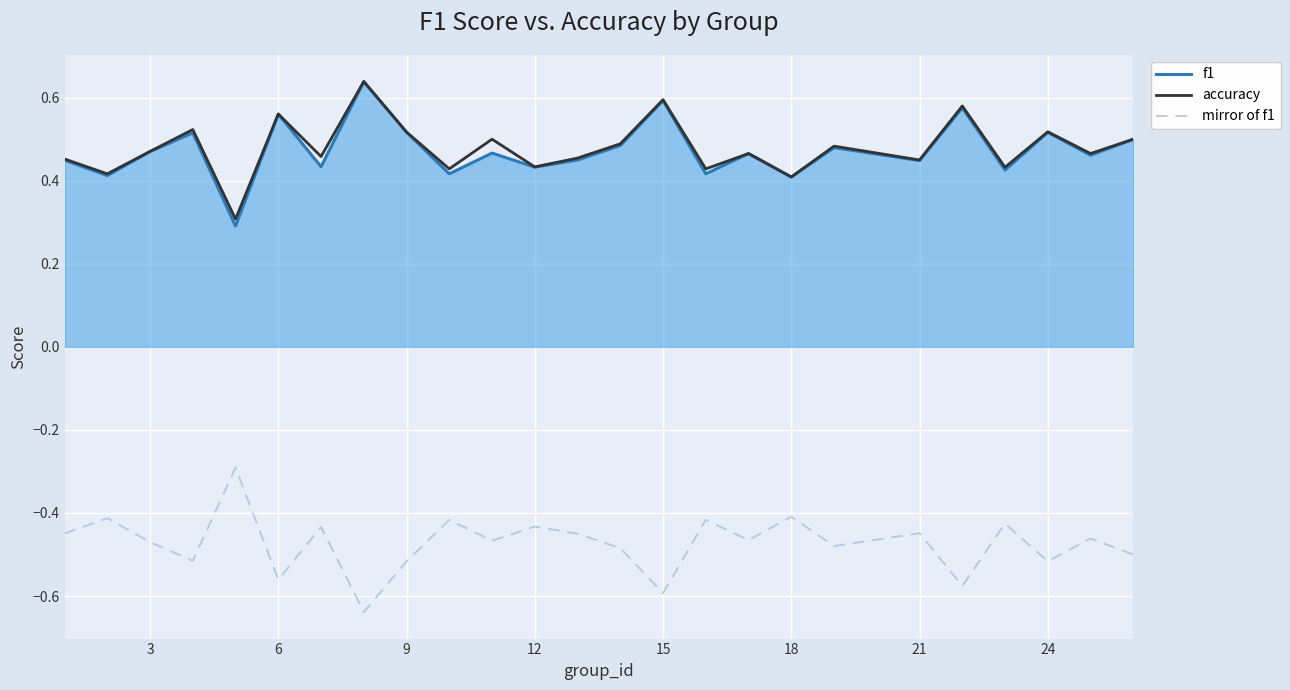

What is the sum of all mirror of f1 values?

-11.8